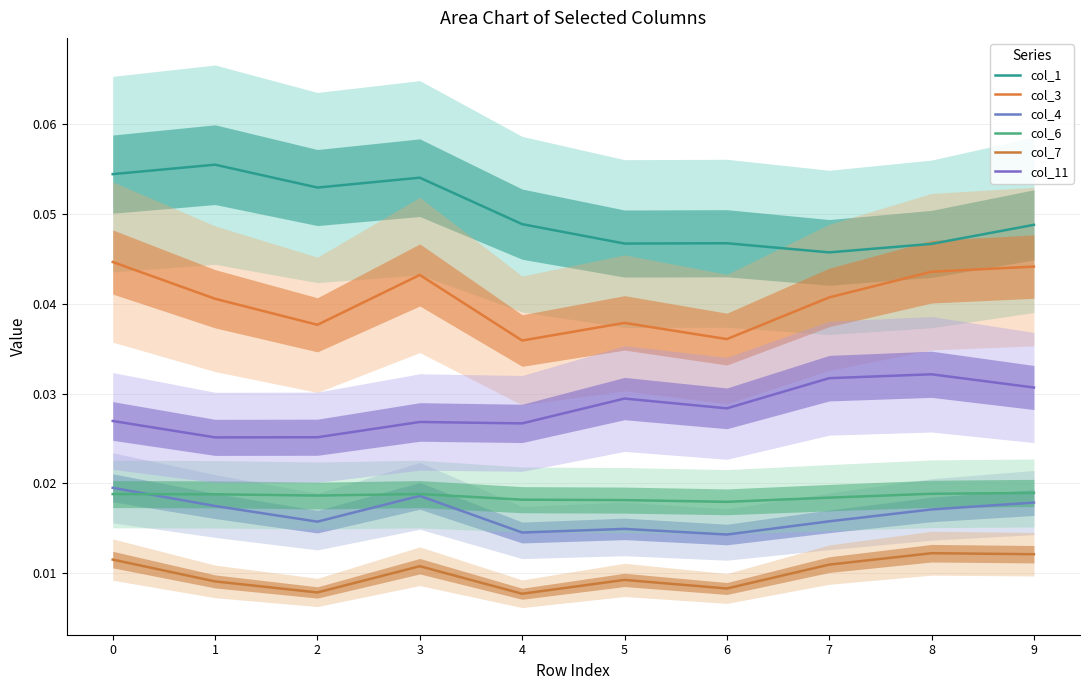

Is it true that col_6 equals 0.0 at 8?

False